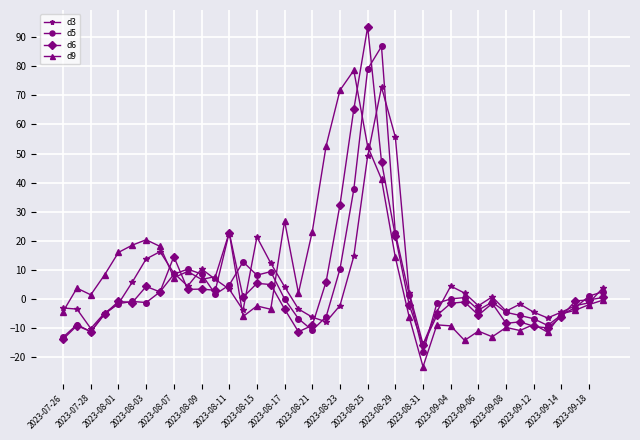

List the series in order of their peak value, highest first.

d6, d5, d9, d3